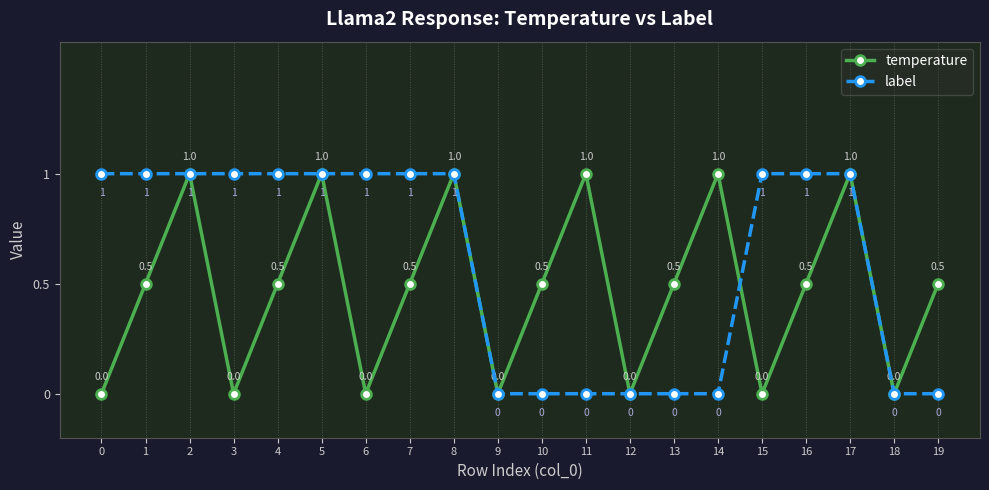

Count the number of data series in this chart.

2